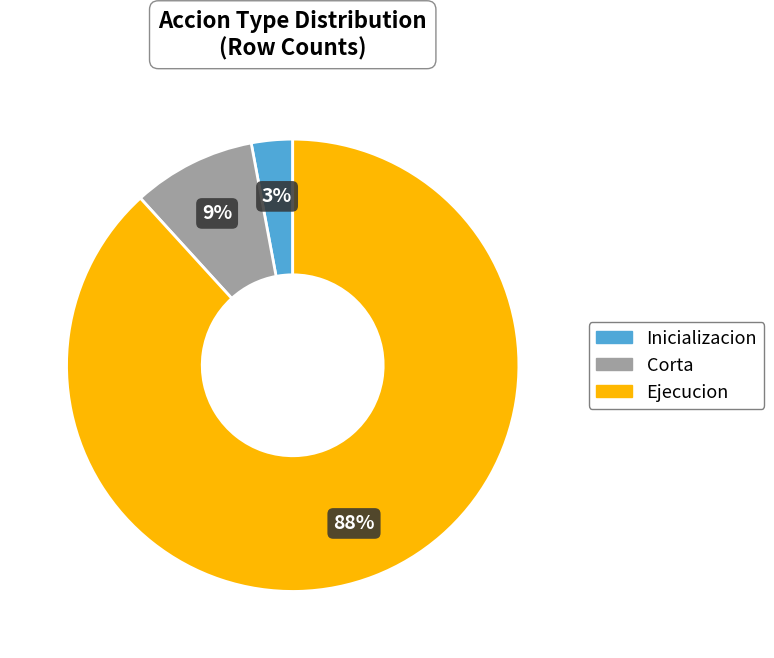

What percentage is the Inicializacion slice, to the nearest percent?

3%